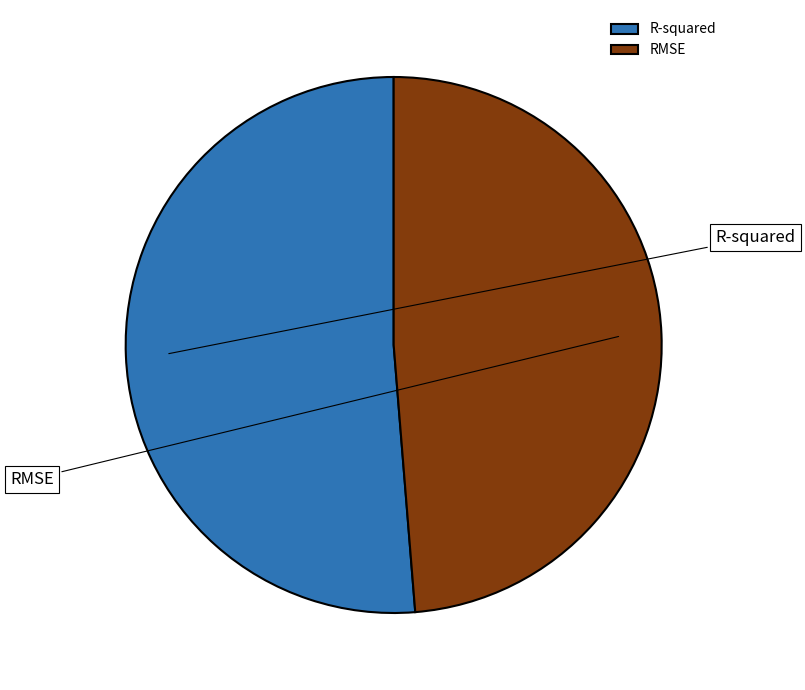

How many slices are in this pie chart?

2